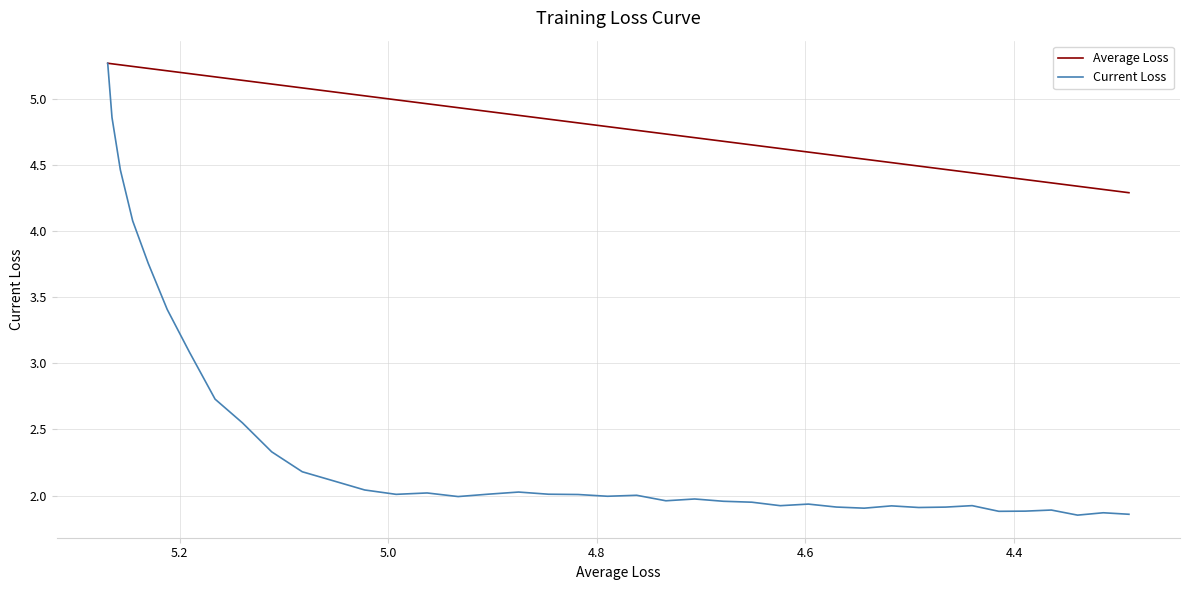

What is the smallest value displayed?

1.9